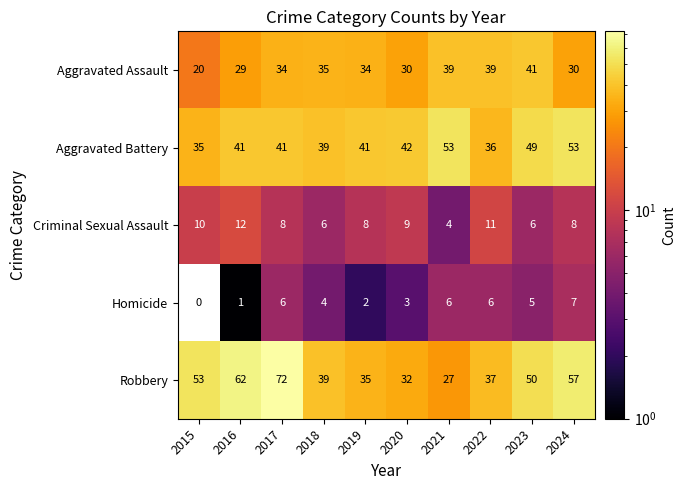

List the series in order of their peak value, lowest first.

Homicide, Criminal Sexual Assault, Aggravated Assault, Aggravated Battery, Robbery